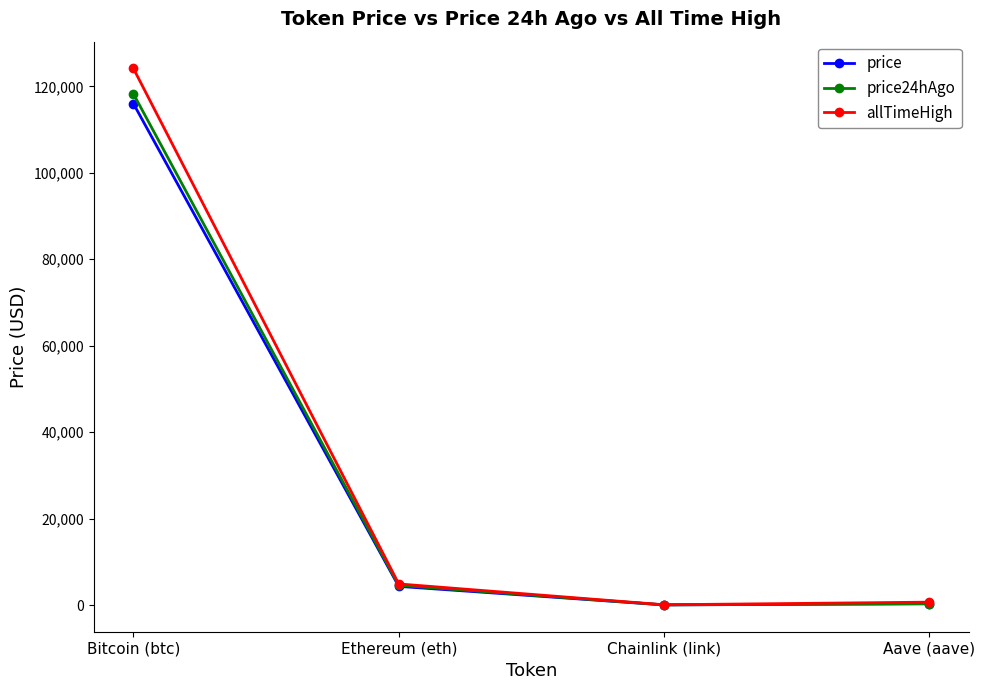

What is the difference between the maximum and second lowest values in the allTimeHigh series?

123466.3